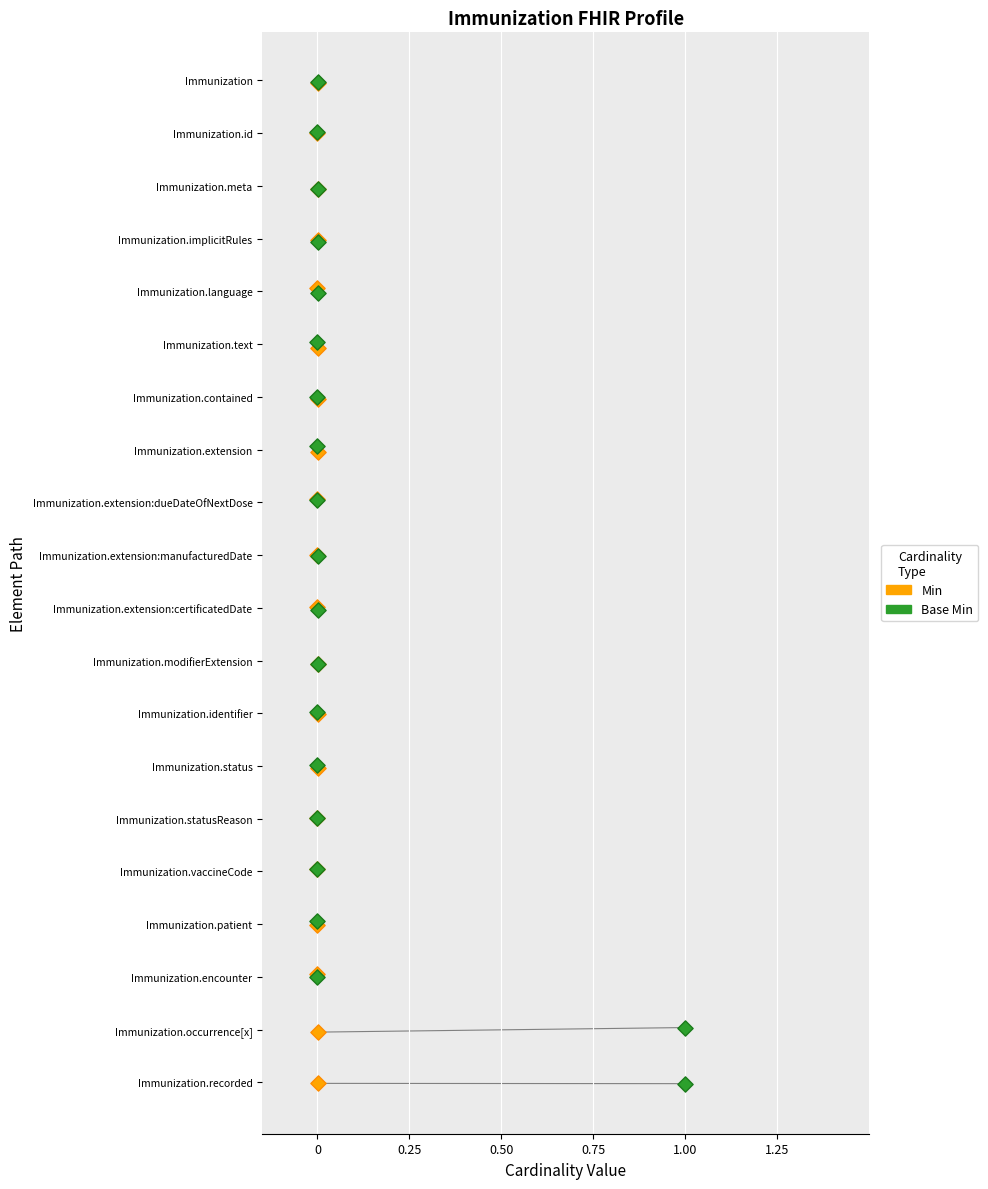

What are all the series names shown in the legend?

Min, Base Min